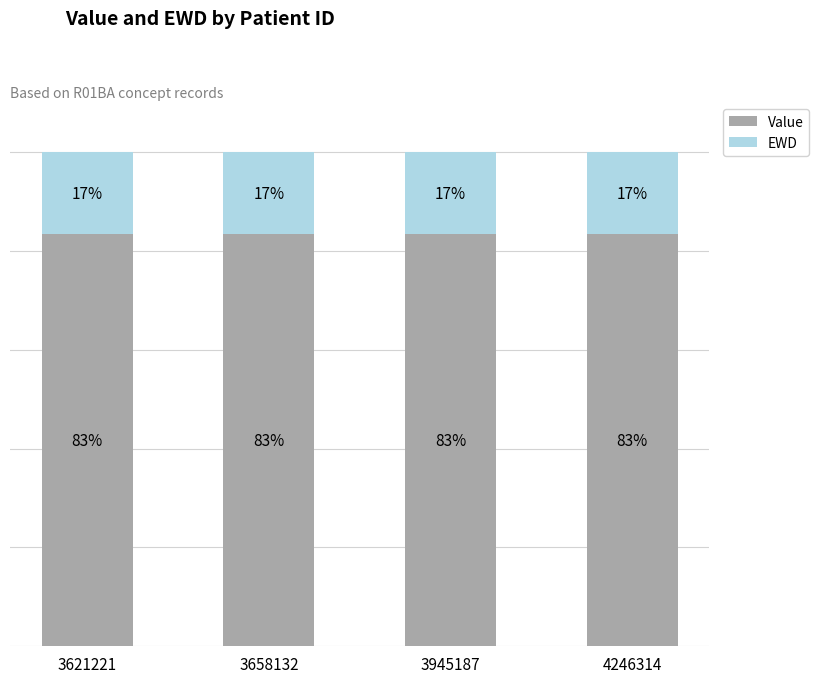

Which has a higher value, 4246314 or 3621221?

4246314